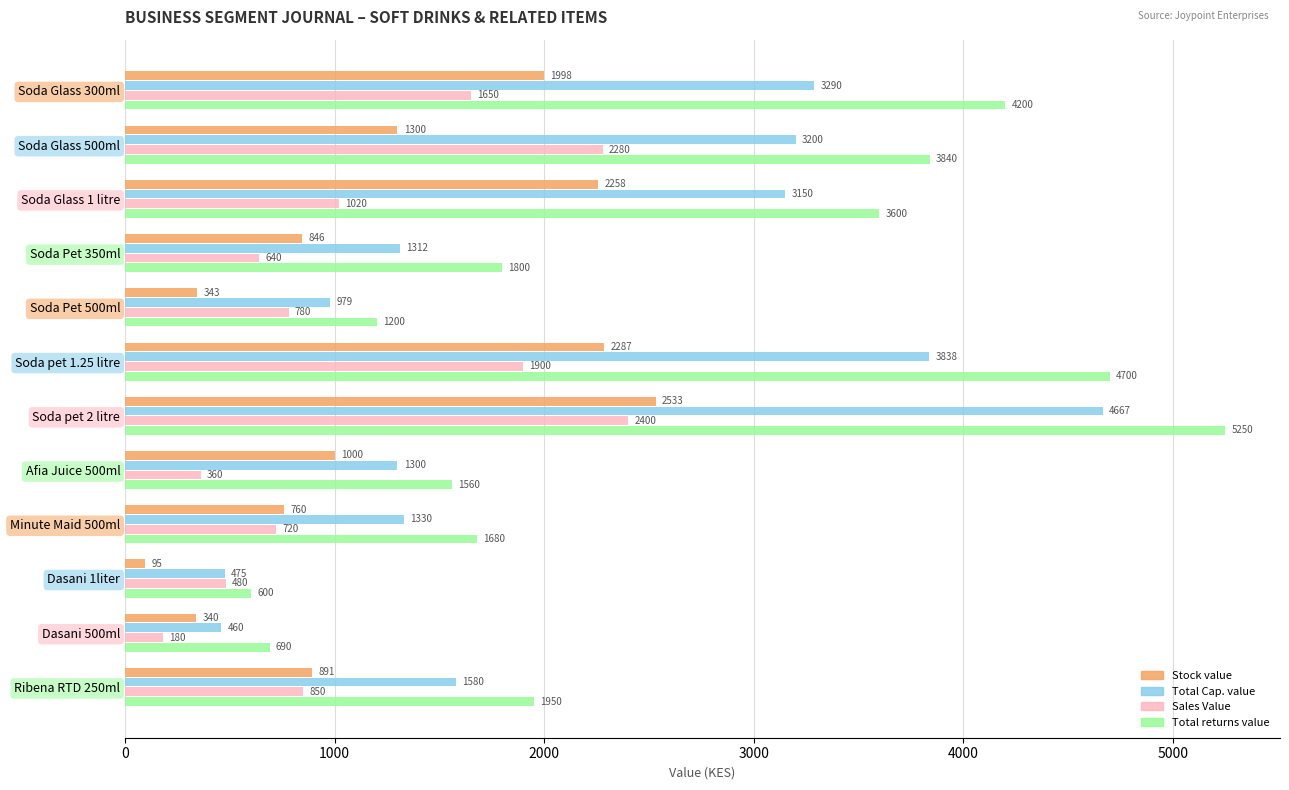

True or false: Total returns value has a value of 1330.6 at Ribena RTD 250ml.

False